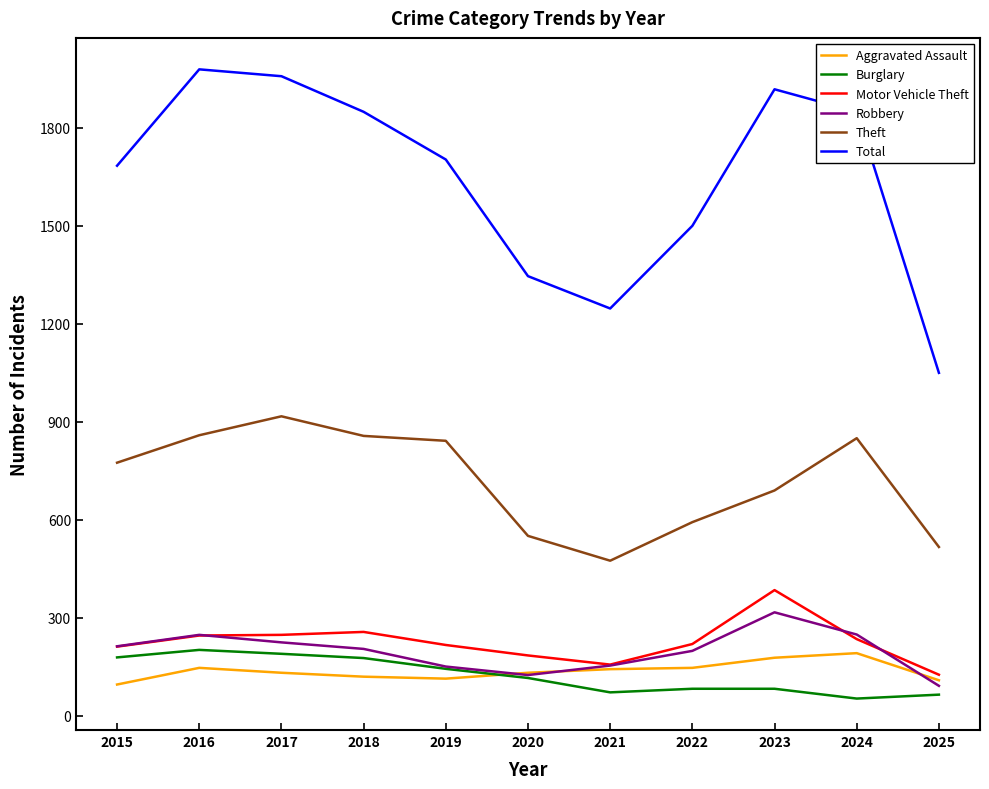

At which category does the chart reach its peak across all series?

2016